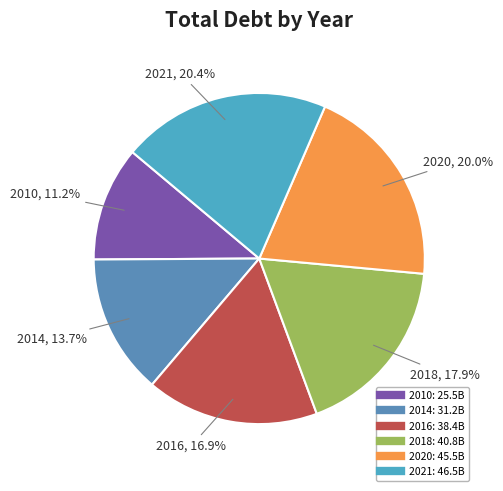

To the nearest percent, what is the difference between the largest and smallest slice percentages?

9%